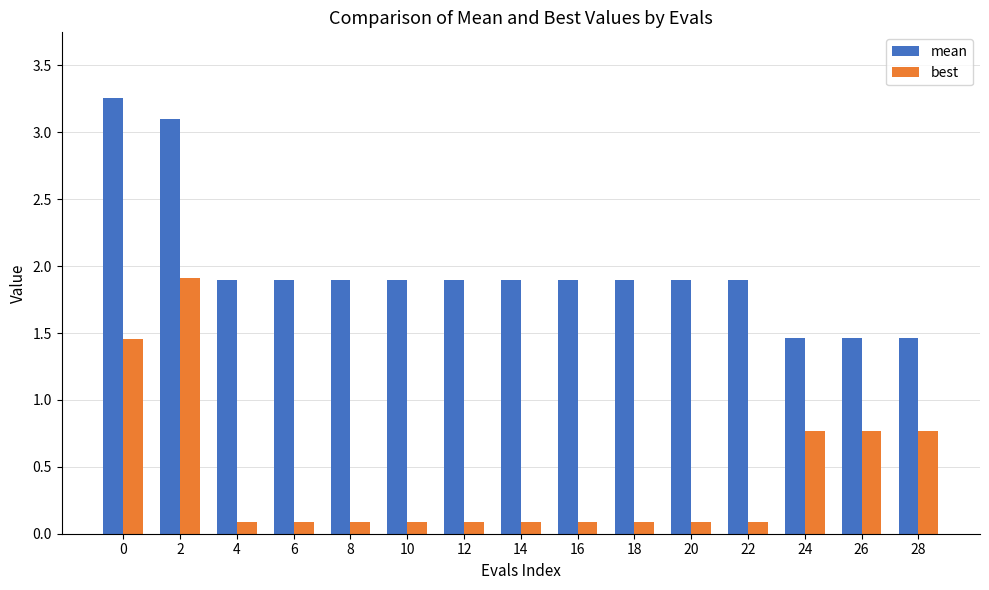

Which series has the largest total across all categories?

mean